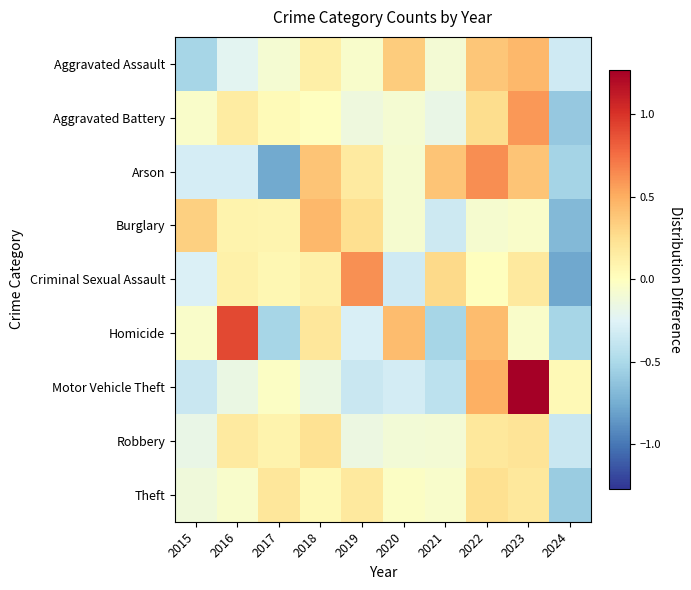

Between 2018 and 2024, which series saw the biggest shift?

Burglary